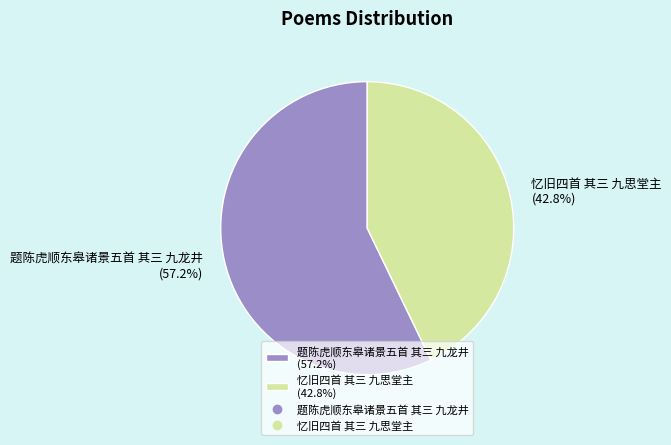

Count the number of slices in the pie.

2